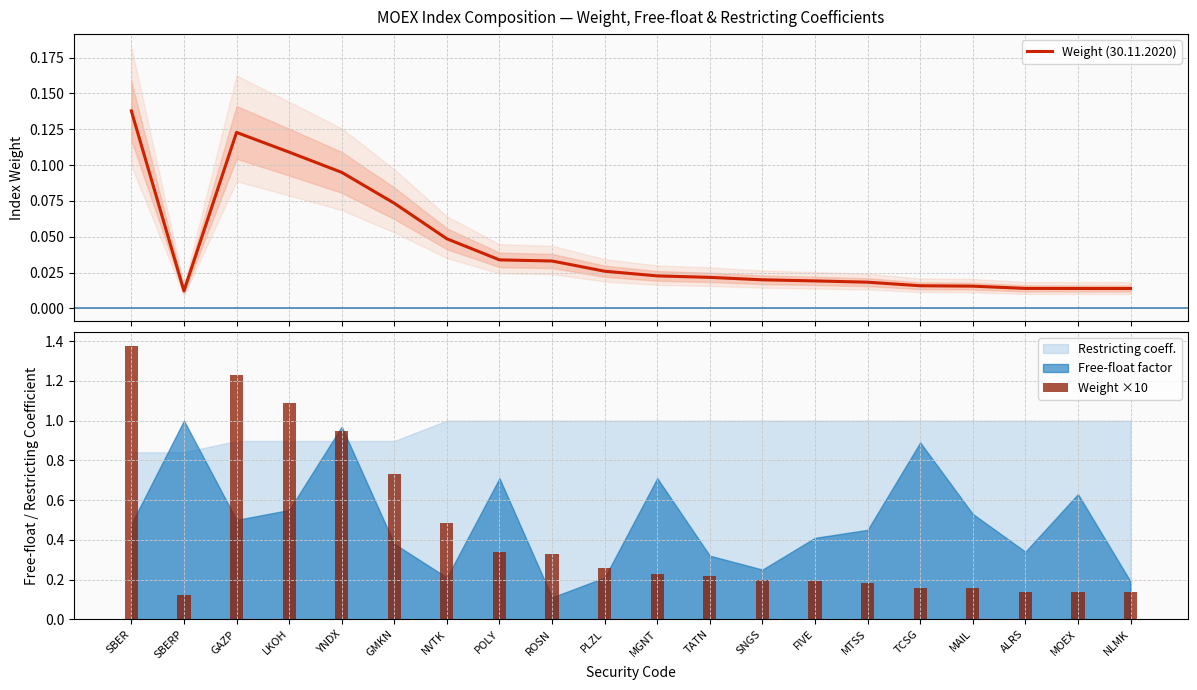

At how many categories does at least one series exceed 1?

3